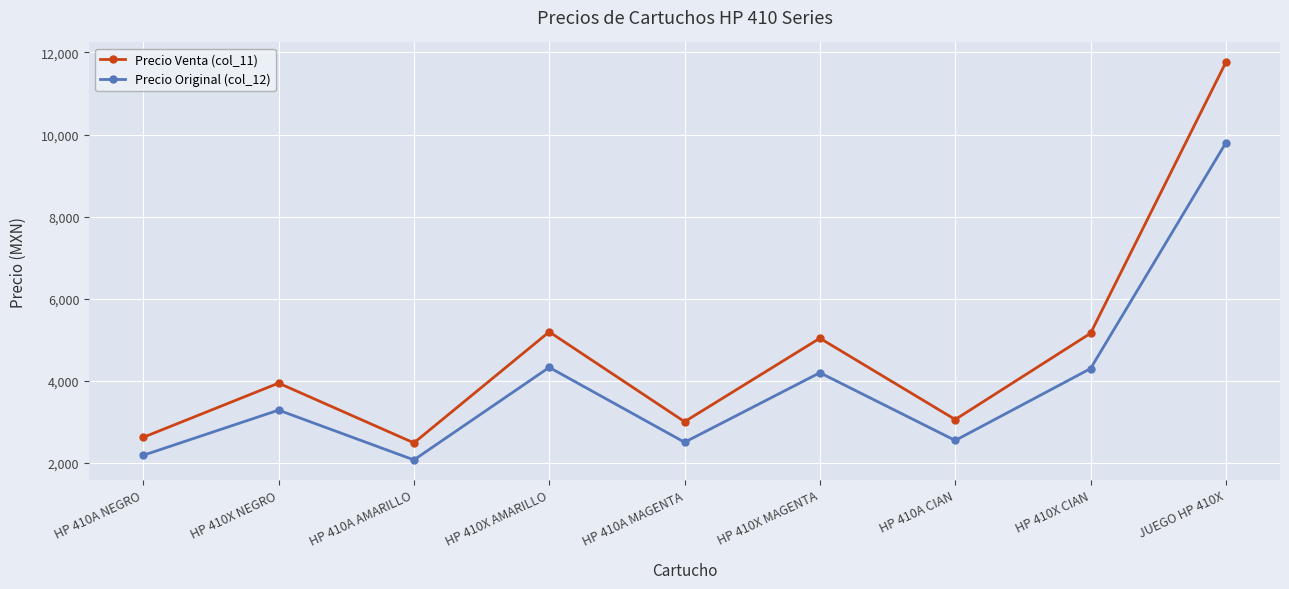

List the series in order of their overall mean, highest first.

Precio Venta (col_11), Precio Original (col_12)